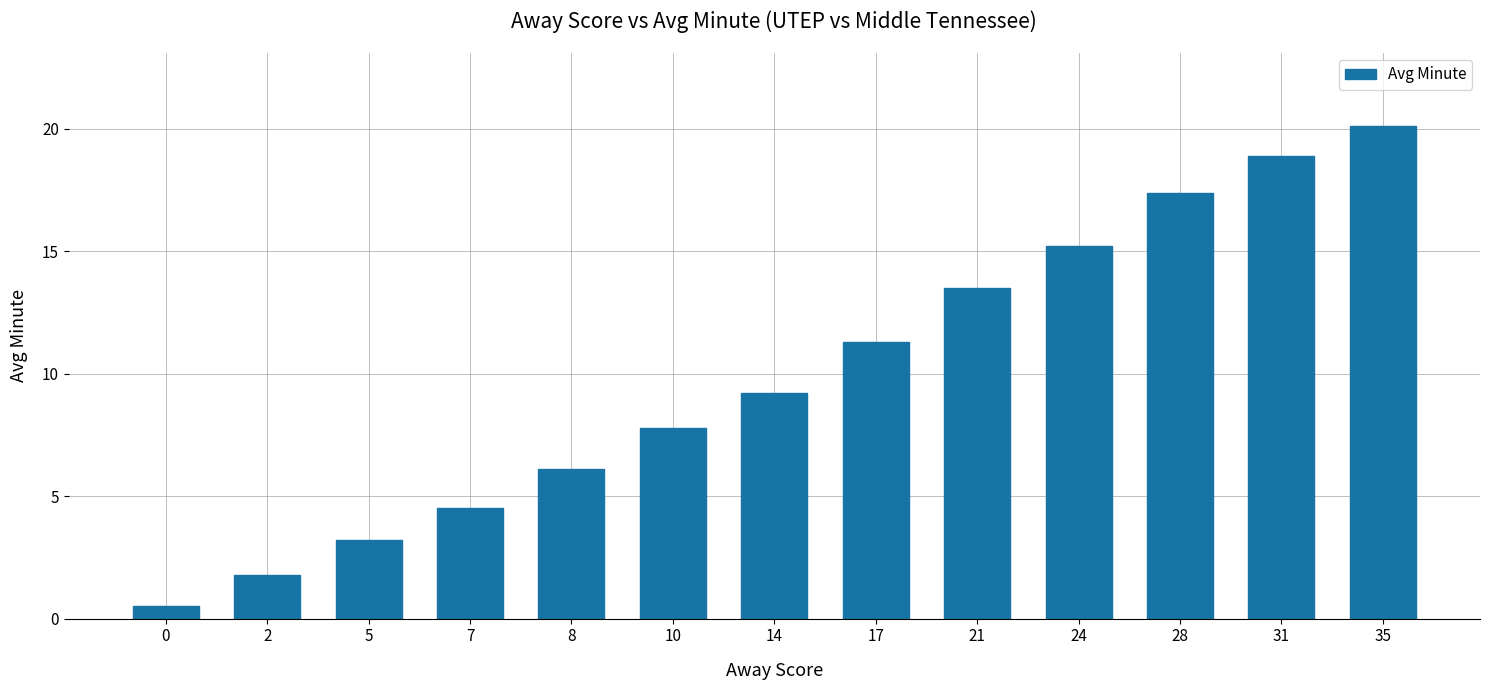

Reading left to right, what are all the values shown in this chart?

0.5	1.8	3.2	4.5	6.1	7.8	9.2	11.3	13.5	15.2	17.4	18.9	20.1